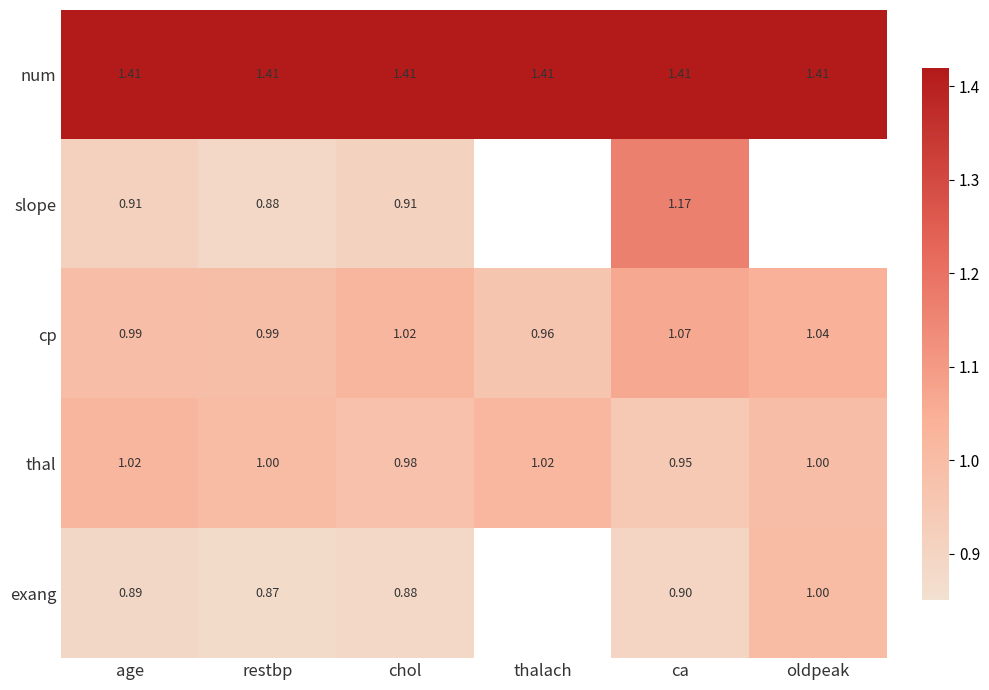

Is the value of thal at thalach greater than the value of exang at restbp?

Yes